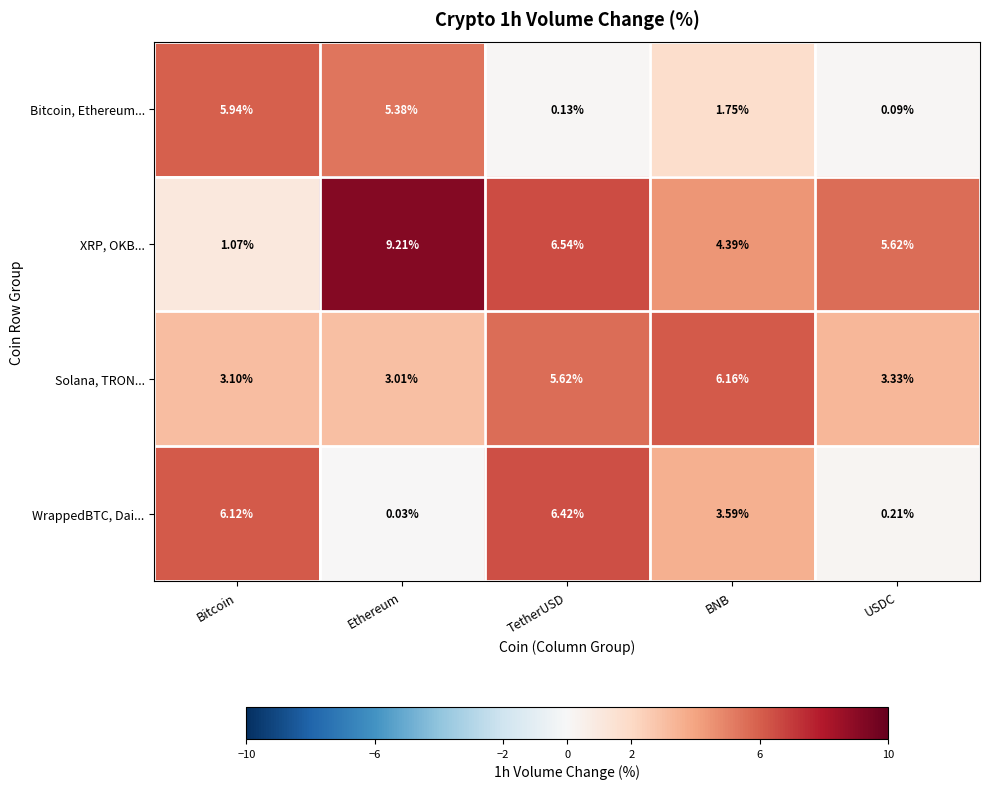

At which category does the chart reach its peak across all series?

Ethereum